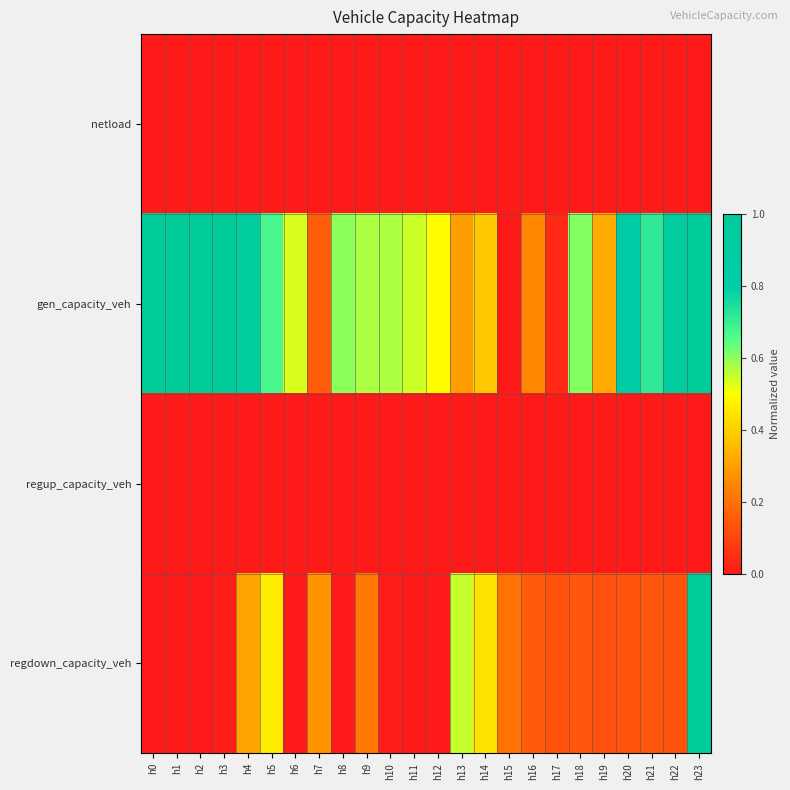

How many categories are shown in the chart?

24